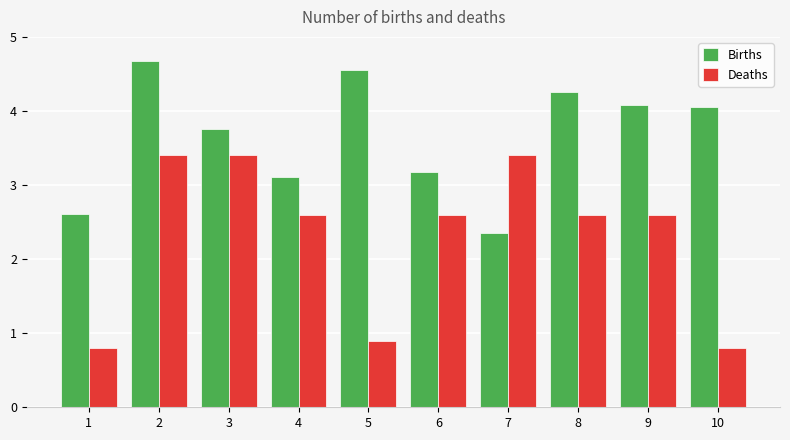

Rank the series by their average value, from highest to lowest.

Births, Deaths